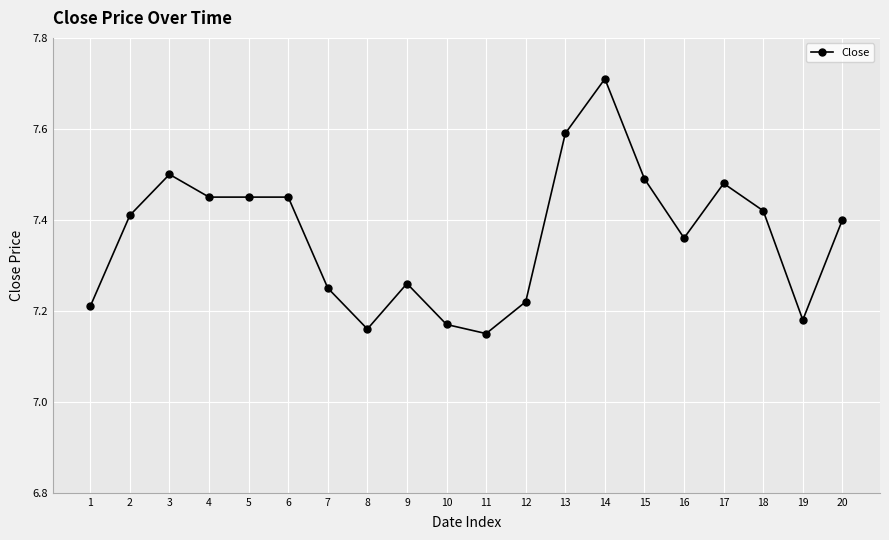

The chart shows a value of 7.2 at 12. True or false?

True